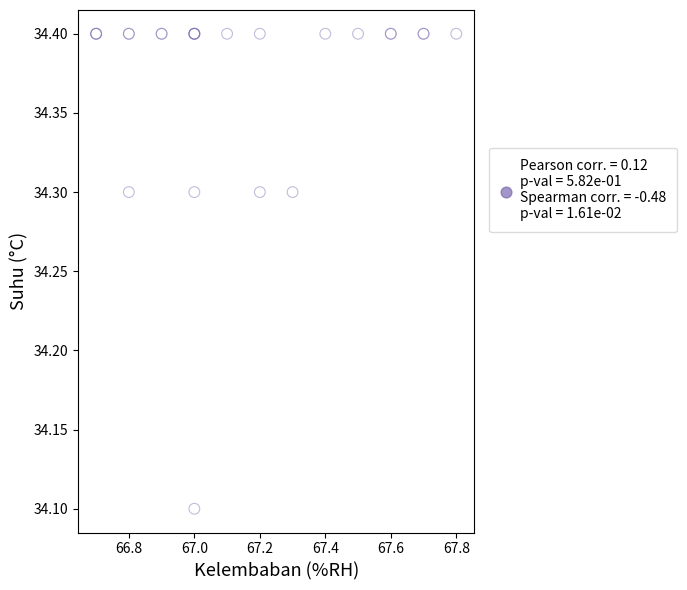

What Y value in the scatter plot is closest to 34?

34.1